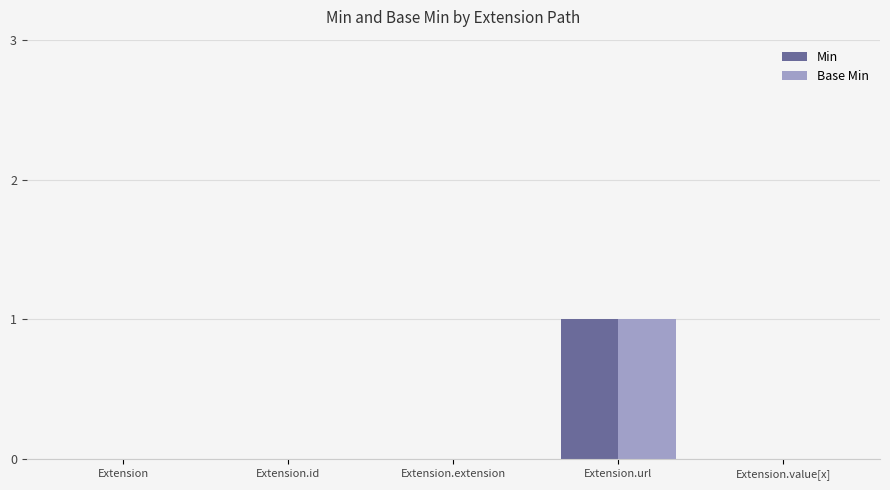

Is the value of Min at Extension.url greater than the value of Base Min at Extension.value[x]?

Yes